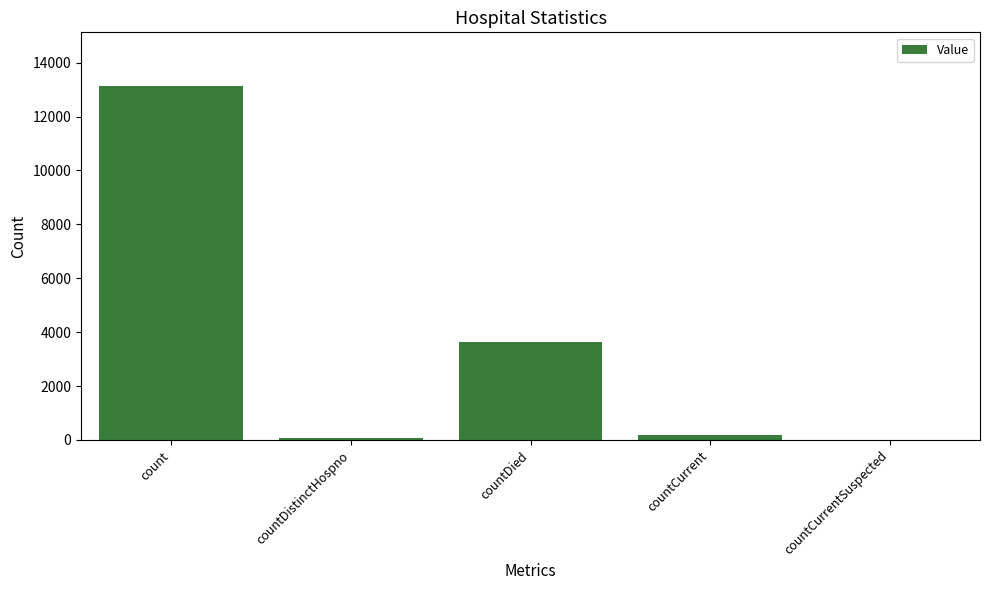

What is the difference between the values at countDied and count?

9509